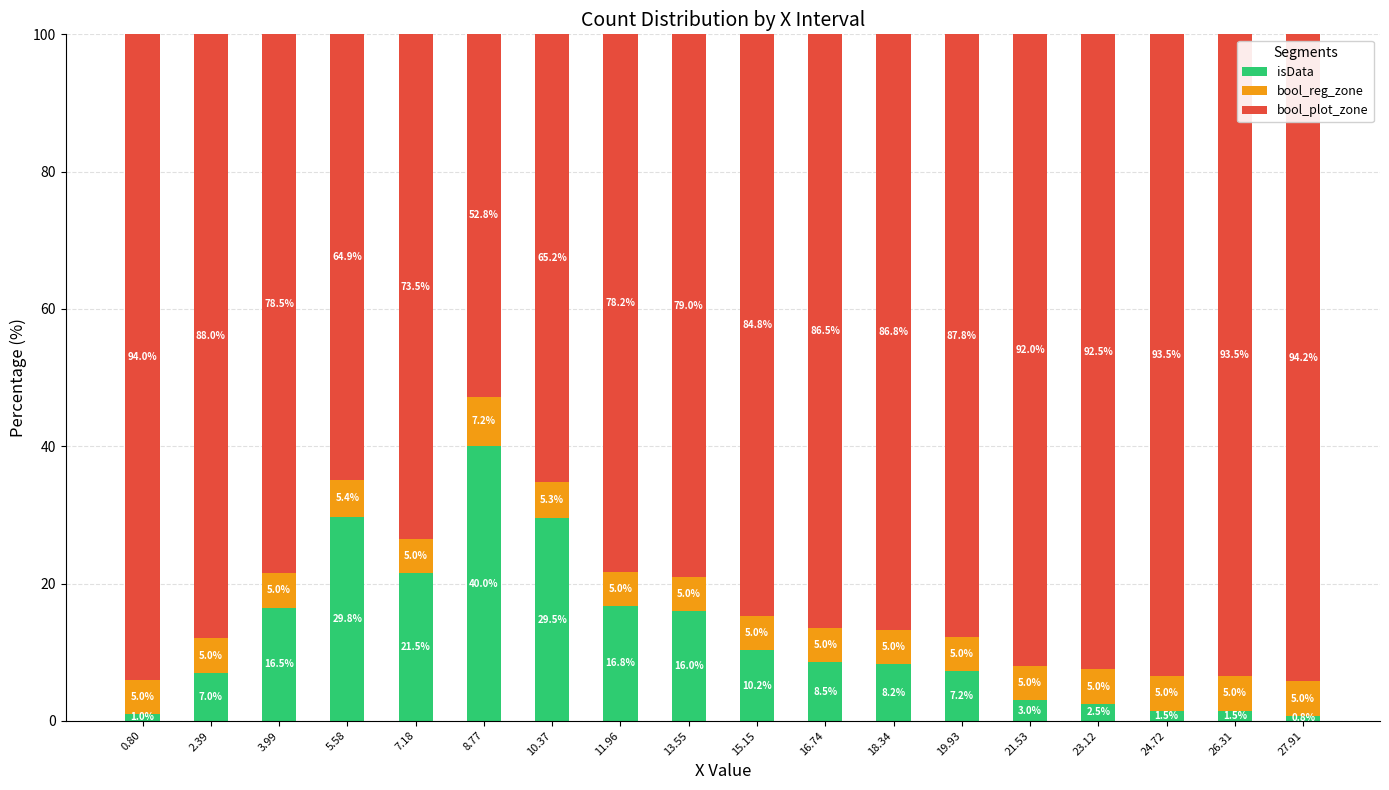

What is the minimum value for isData?

0.8